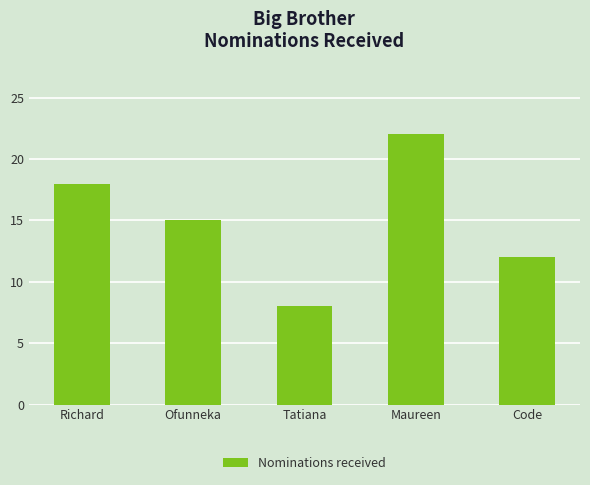

What is the label of the 4th bar from the left?

Maureen